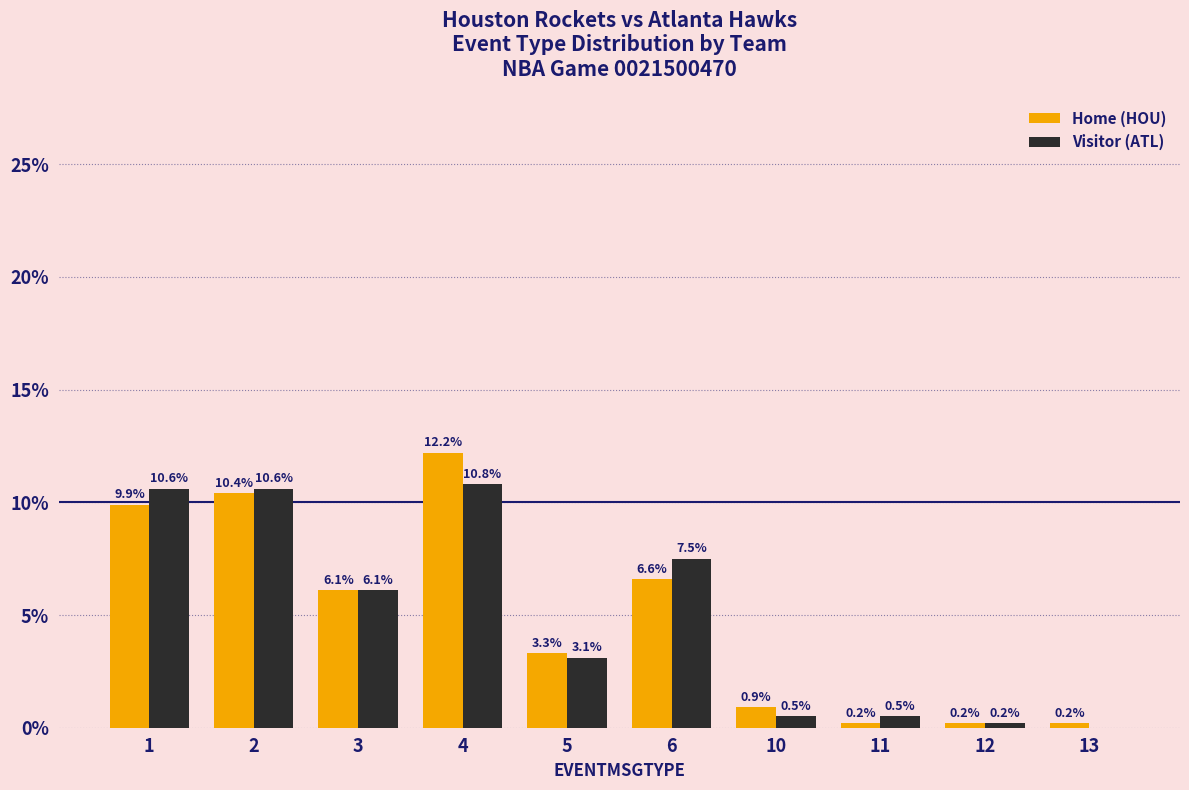

What is the approximate value of Visitor (ATL) at 11?

0.5